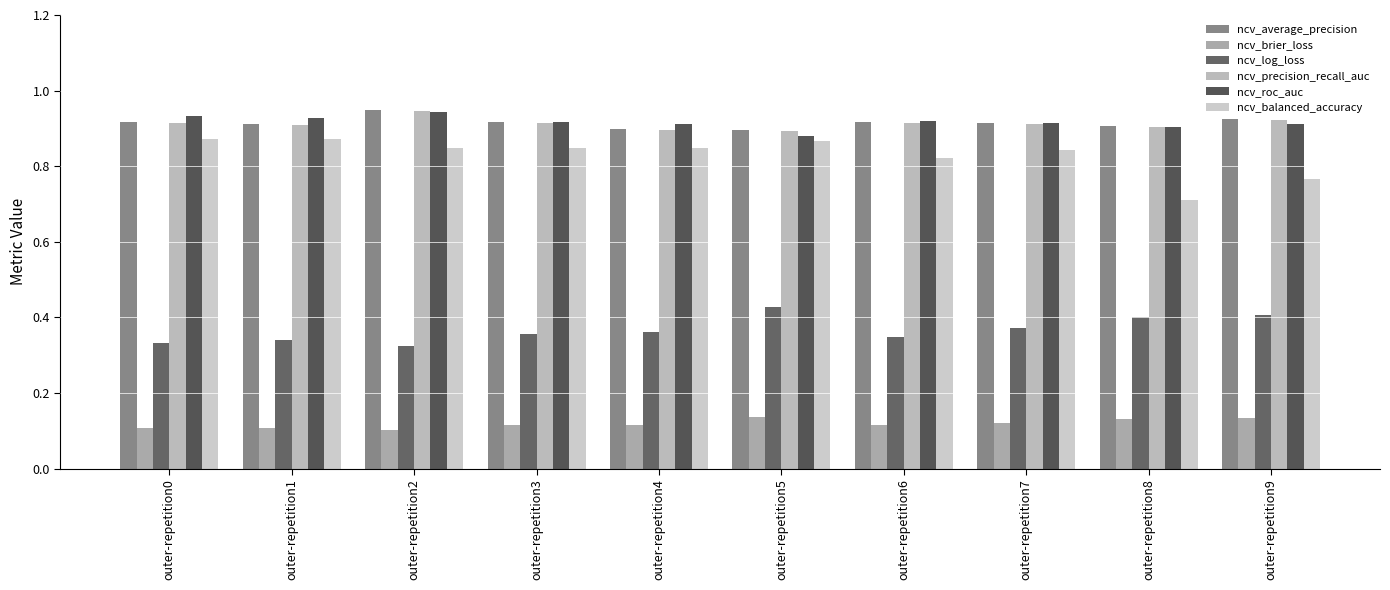

Which category has the lowest value in the ncv_precision_recall_auc series?

outer-repetition5